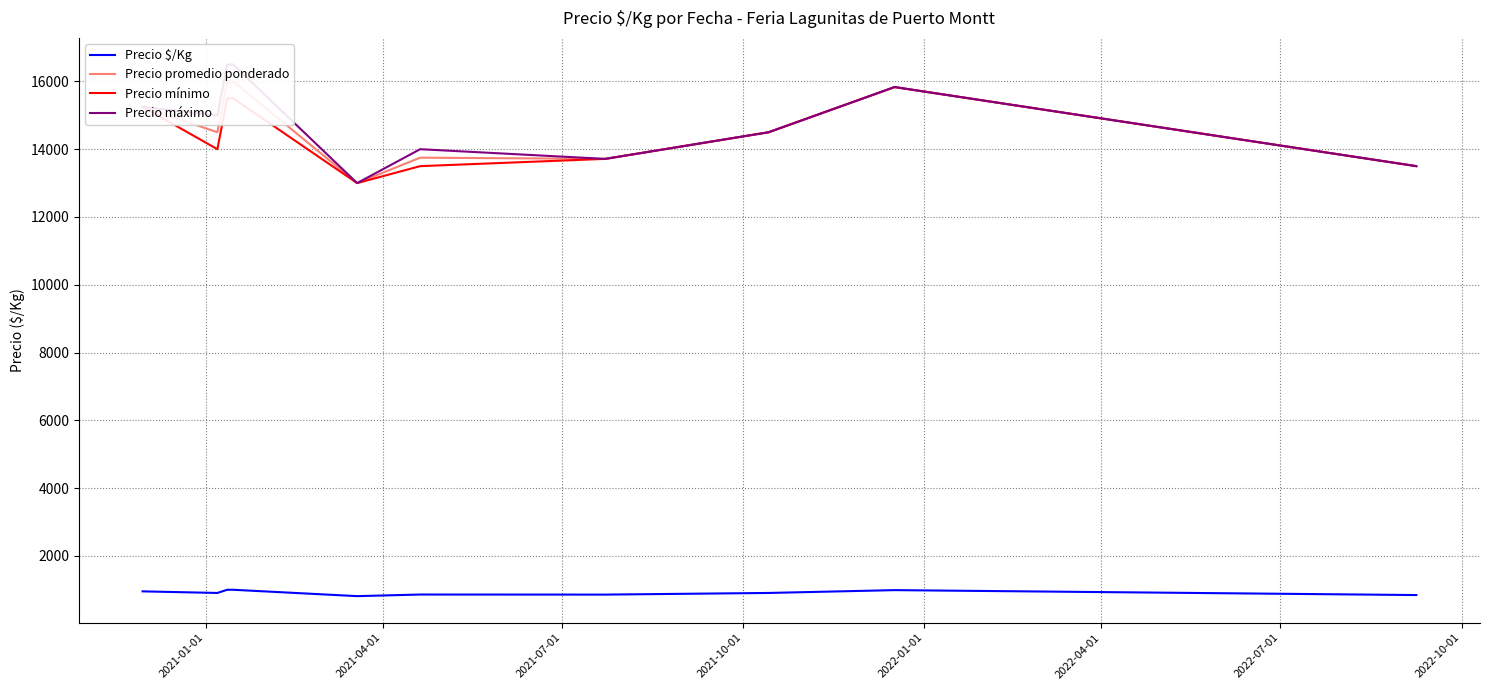

What is the highest value of the Precio mínimo series?

15833.3